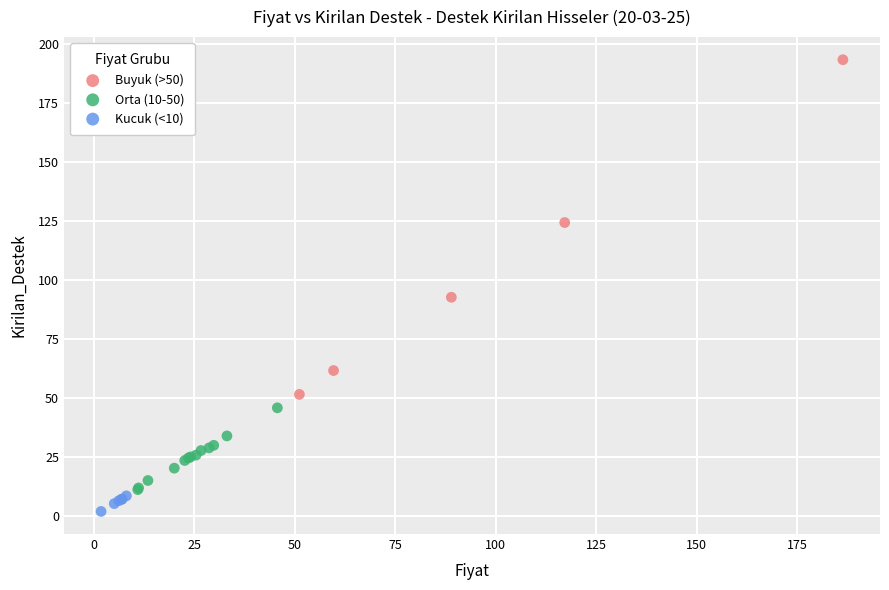

What are all the series names shown in the legend?

Buyuk (>50), Orta (10-50), Kucuk (<10)